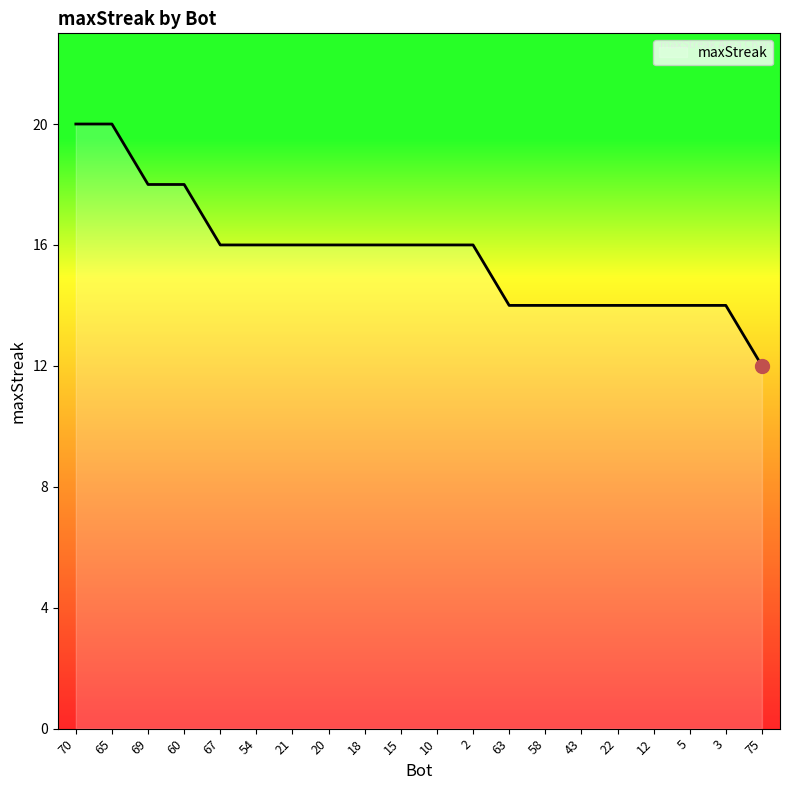

Between 12 and 15, which is larger?

15